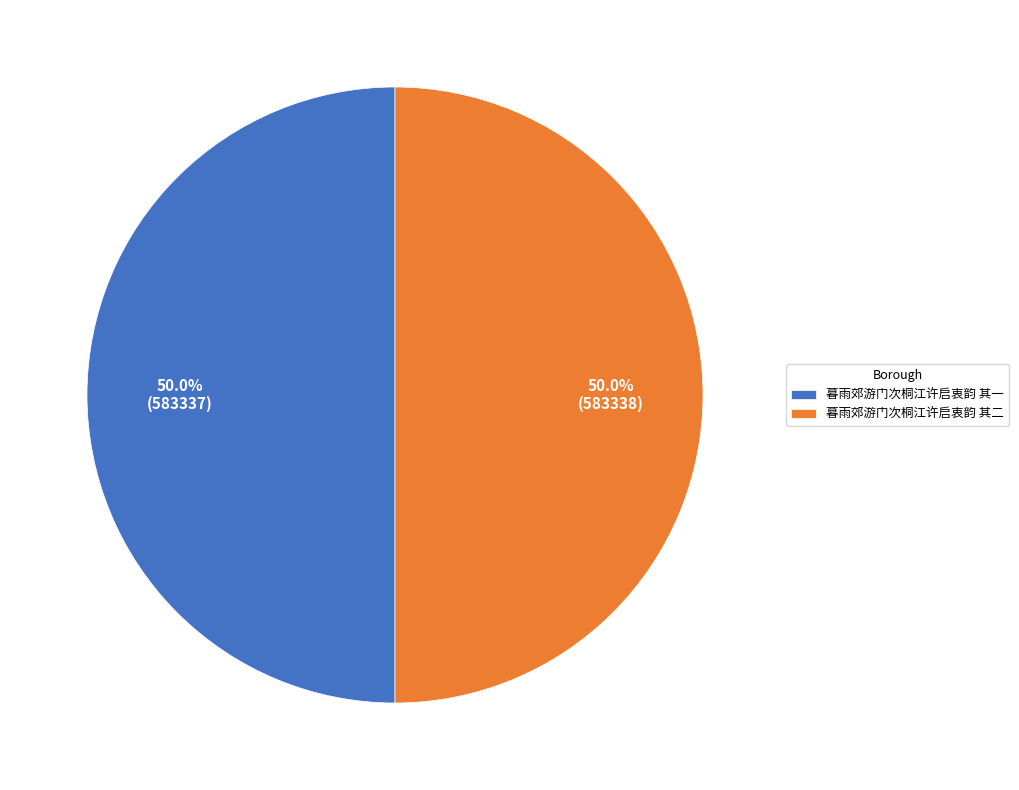

What percentage is the 暮雨郊游门次桐江许启衷韵 其一 slice, to the nearest percent?

50%